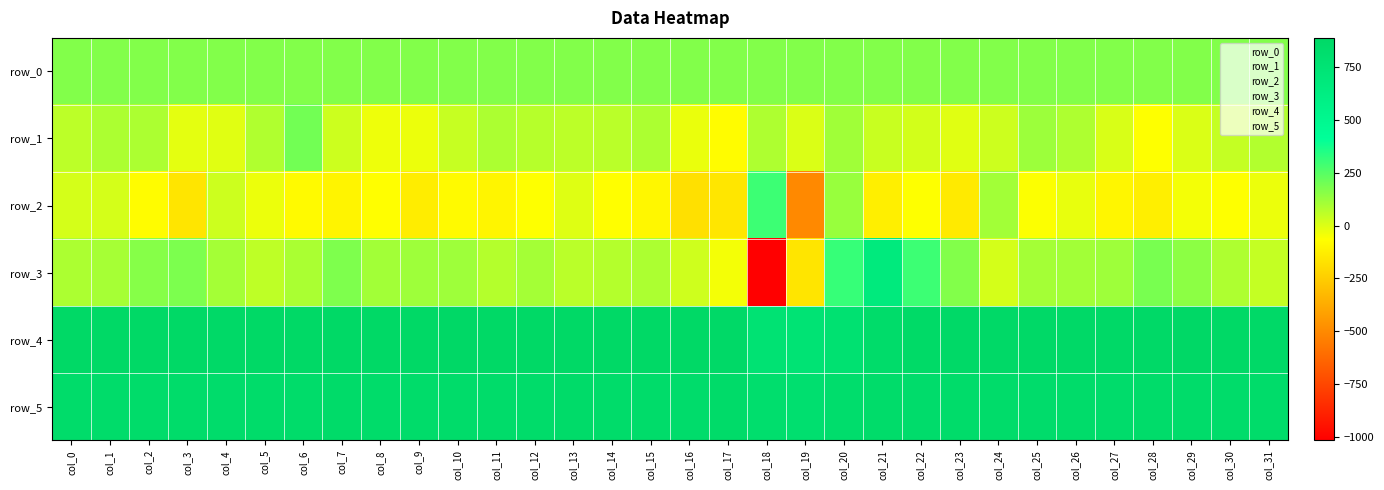

What is the sum of all row_0 values?

5347.5